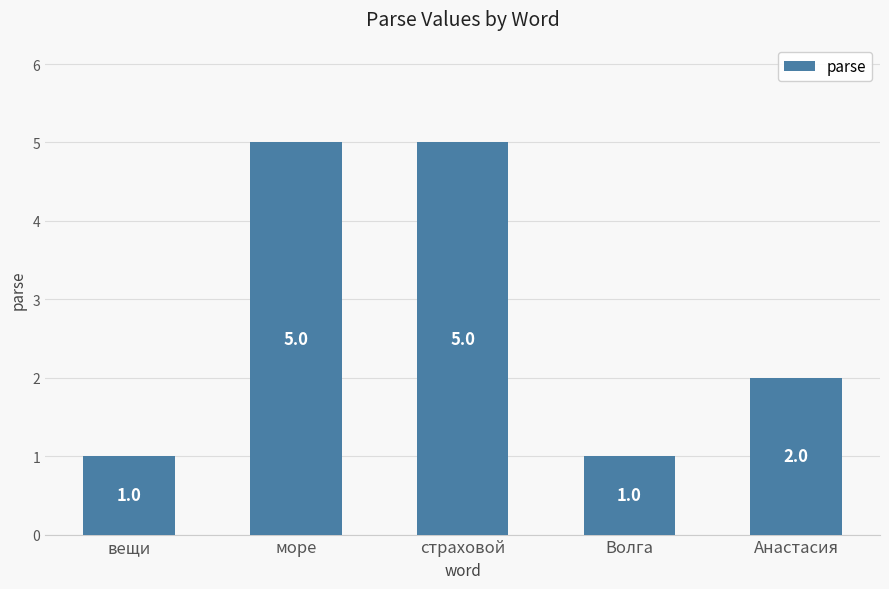

Reading left to right, transcribe all the data shown in this chart.

вещи=1	море=5	страховой=5	Волга=1	Анастасия=2